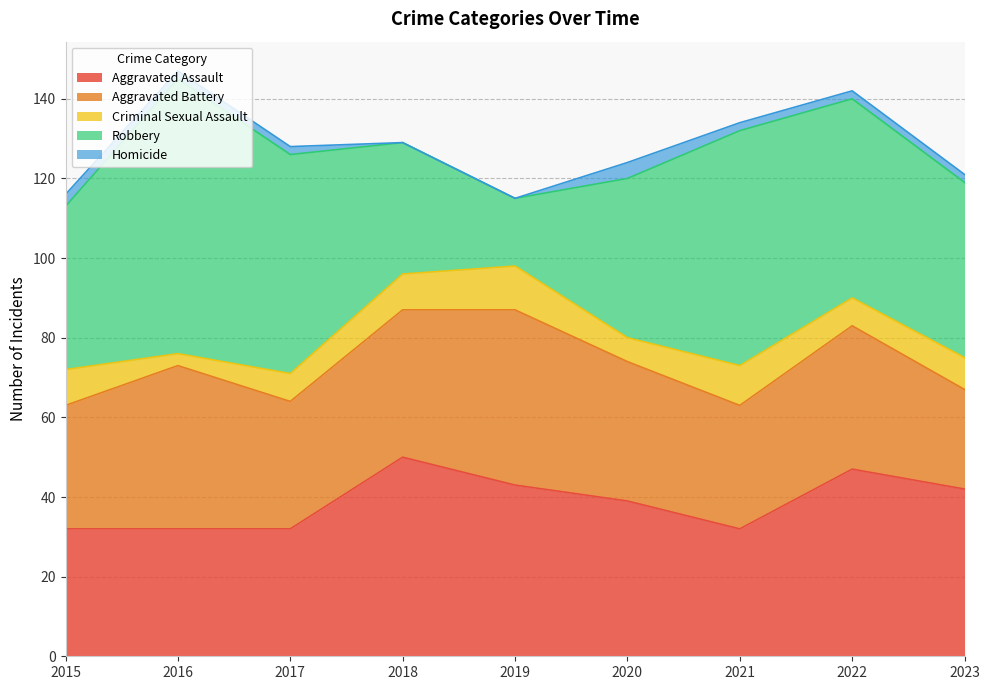

What is the sum of all Aggravated Battery values?

312